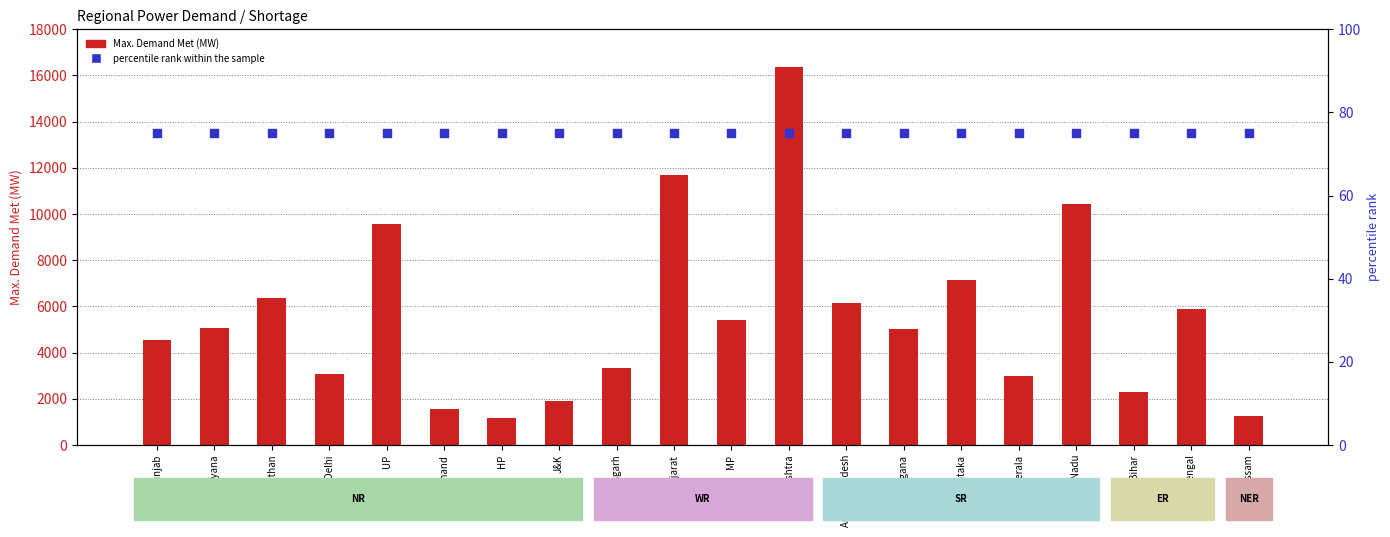

Which series has the largest total across all categories?

Max. Demand Met (MW)